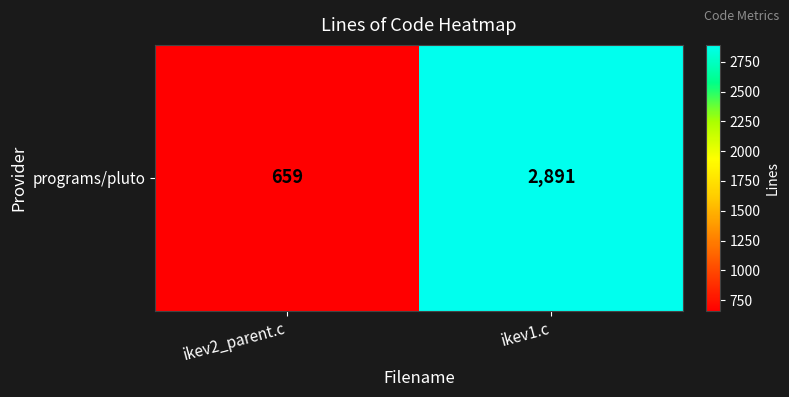

The chart shows a value of 1955 at ikev1.c. True or false?

False